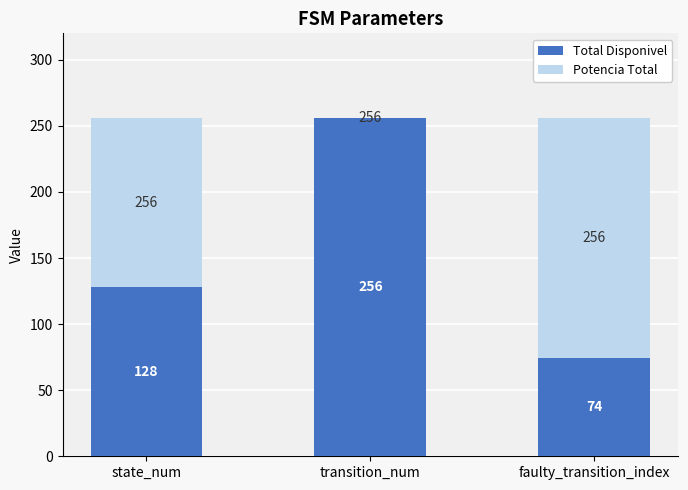

Are the bars grouped side by side (vs. stacked)?

No